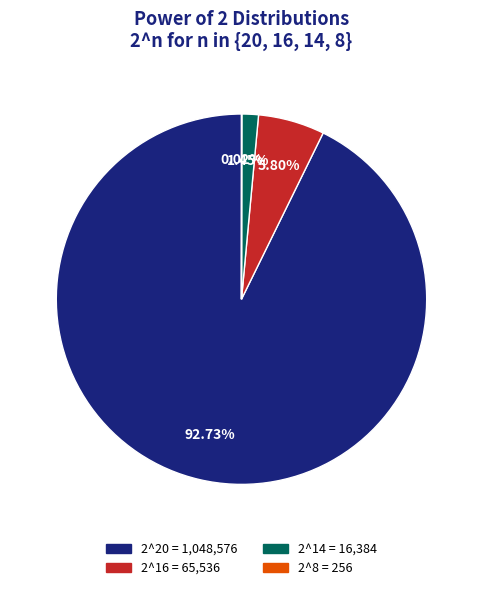

Is there a majority slice in this chart?

Yes